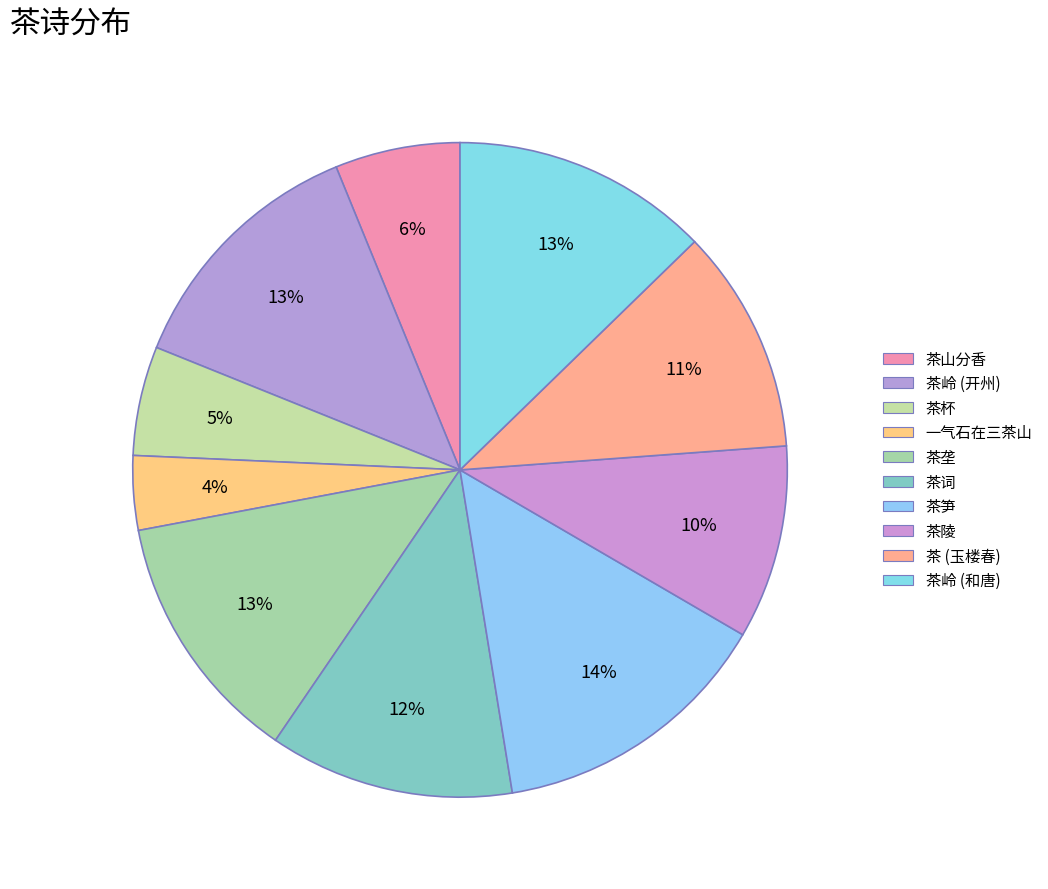

Count the number of slices in the pie.

10